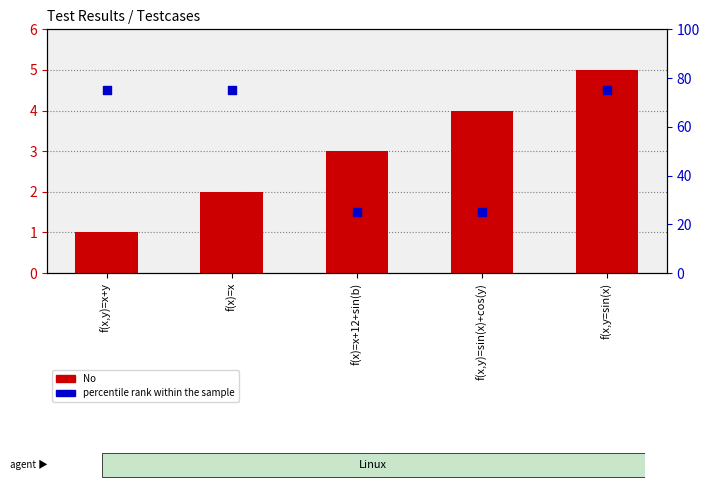

Is the value of No at f(x,y=sin(x) greater than the value of percentile rank within the sample at f(x,y)=sin(x)+cos(y)?

No